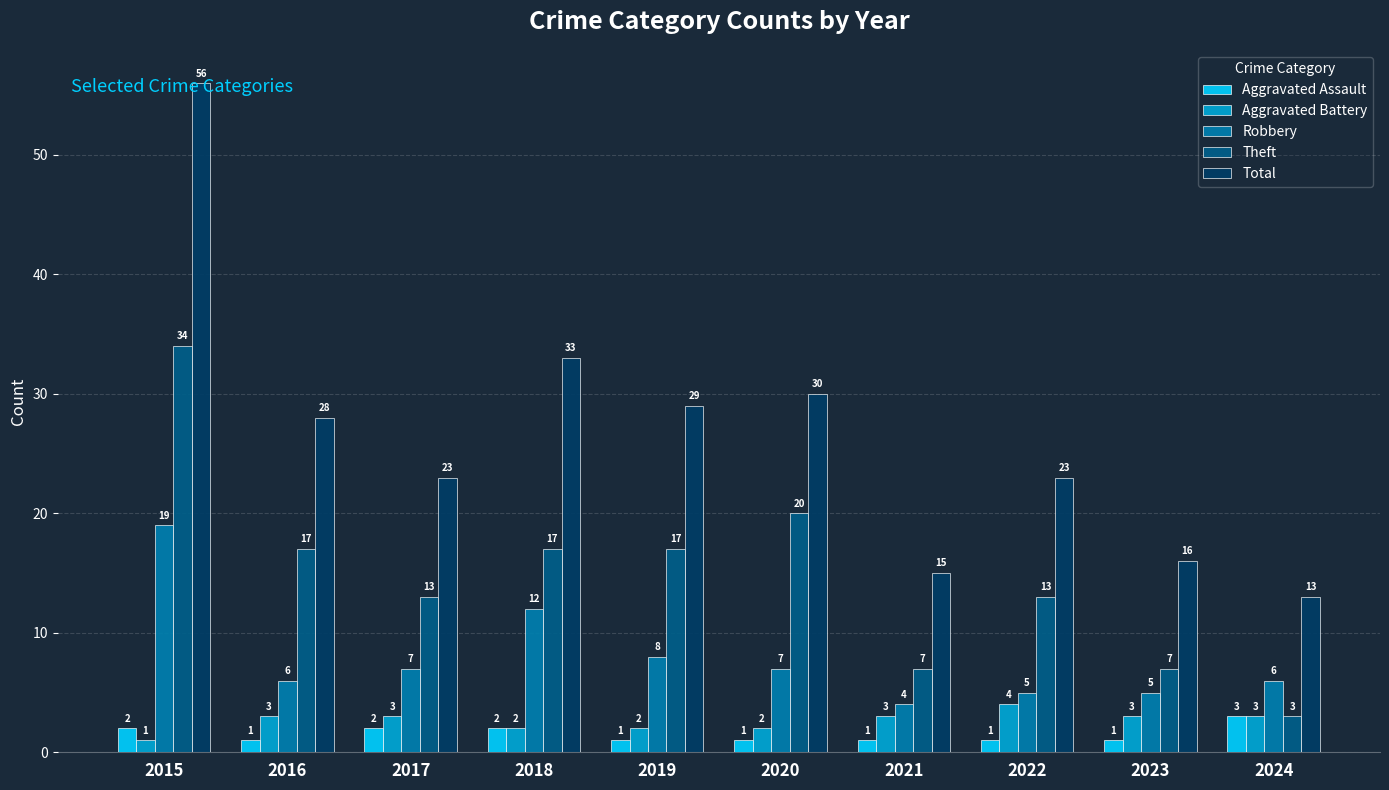

Are the bars grouped side by side (vs. stacked)?

Yes